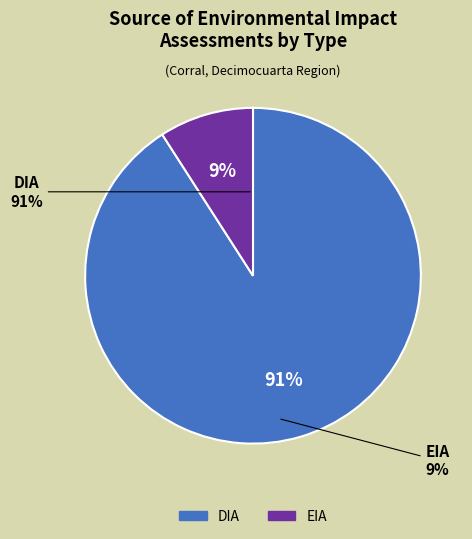

Which category accounts for the majority?

DIA